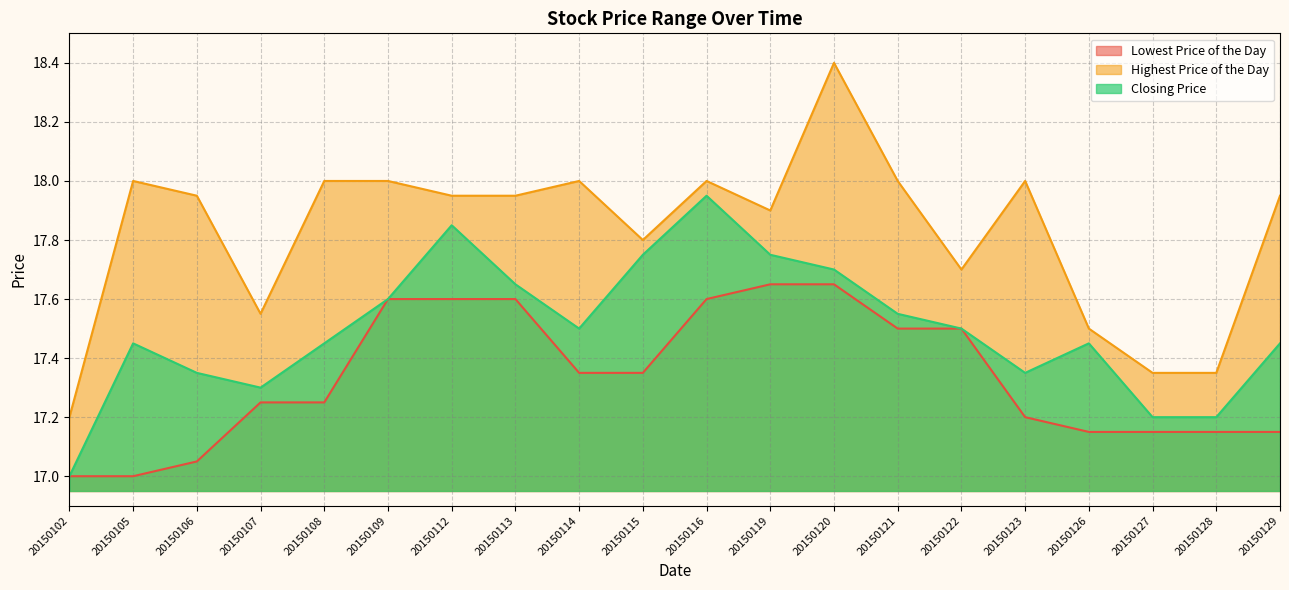

At which label does Closing Price reach its peak?

20150116